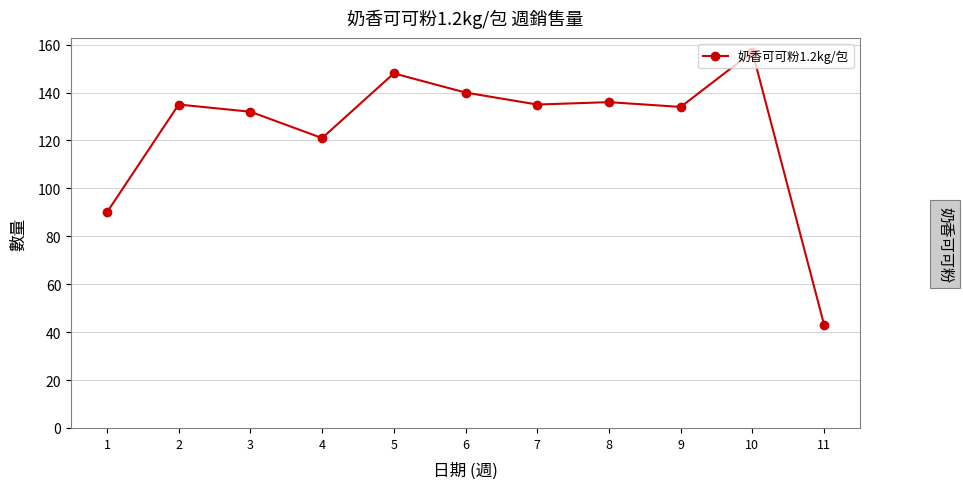

What is the ratio of the value at 9 to the value at 4?

1.1